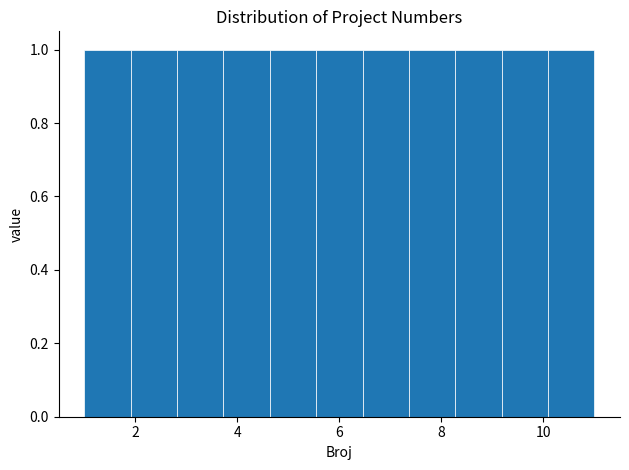

Reading left to right, transcribe this chart: for each bar, give the range it covers on the x-axis and its height. Neither the bar edges nor the heights are printed on the chart, so give them approximately, as read against the axes.

1.0 to 2.0: 1
2.0 to 2.8: 1
2.8 to 3.8: 1
3.8 to 4.6: 1
4.6 to 5.6: 1
5.6 to 6.4: 1
6.4 to 7.4: 1
7.4 to 8.2: 1
8.2 to 9.2: 1
9.2 to 10.0: 1
10.0 to 11.0: 1